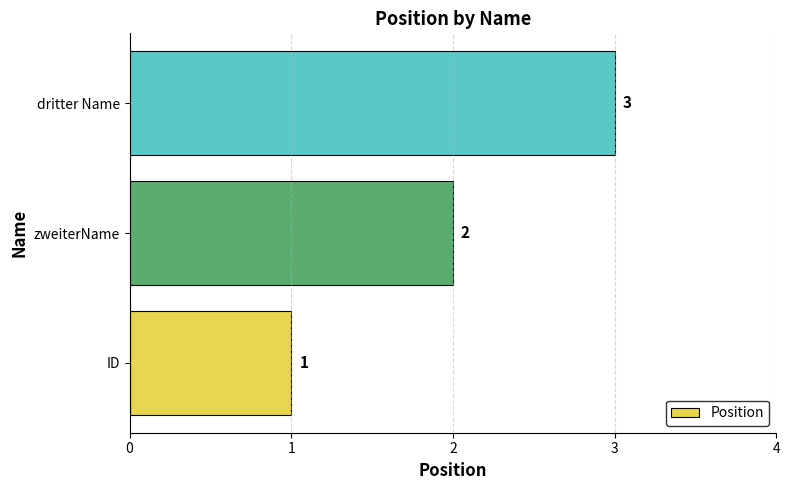

What is the average value?

2